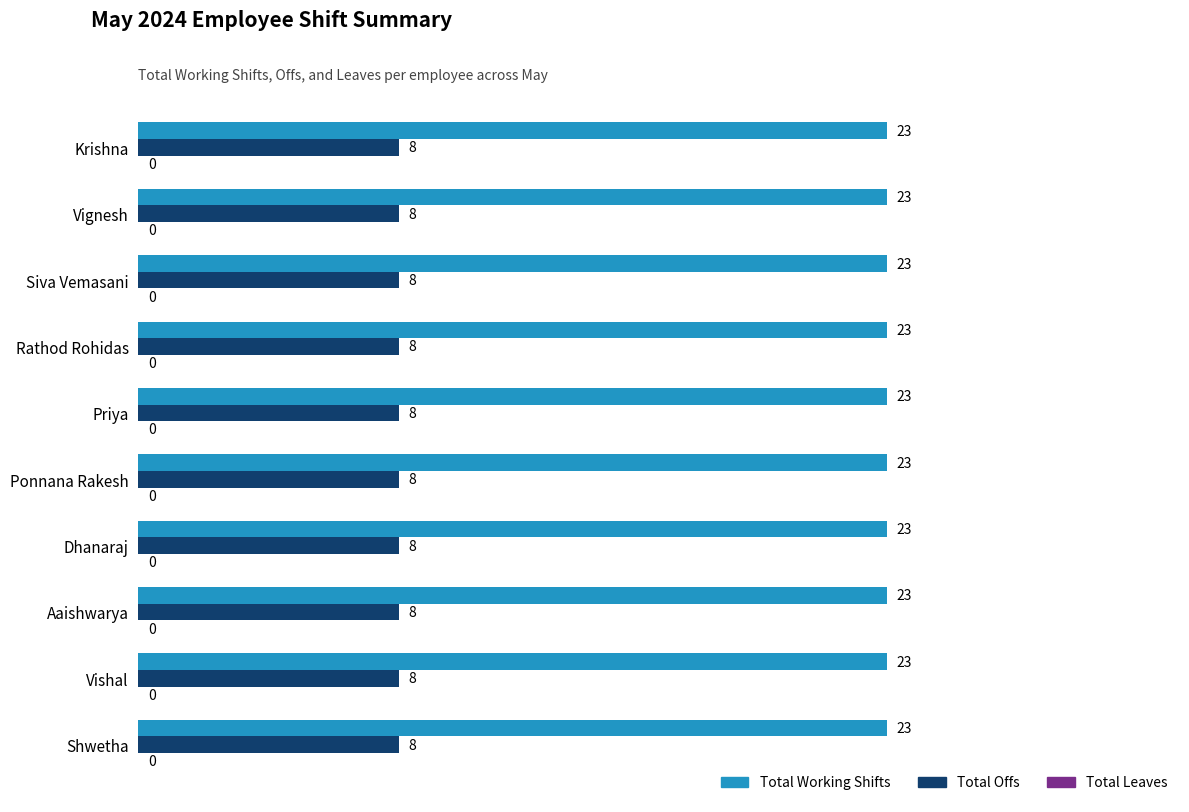

What is the sum of all Total Working Shifts values?

230